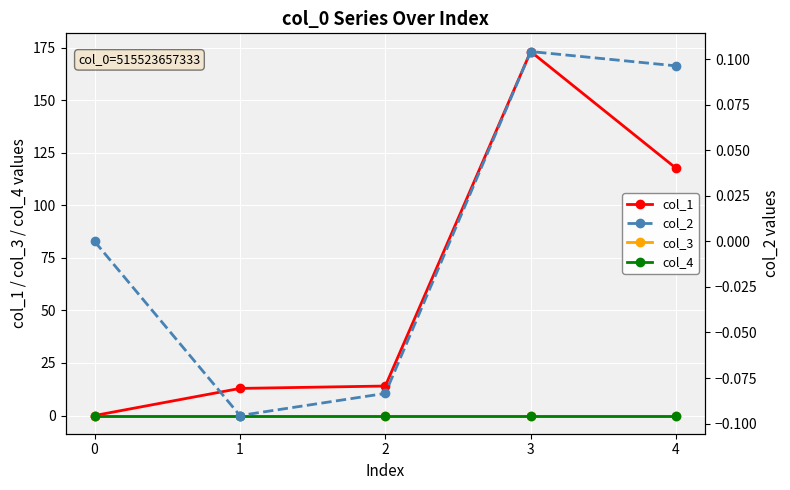

At which category does the chart reach its peak across all series?

3